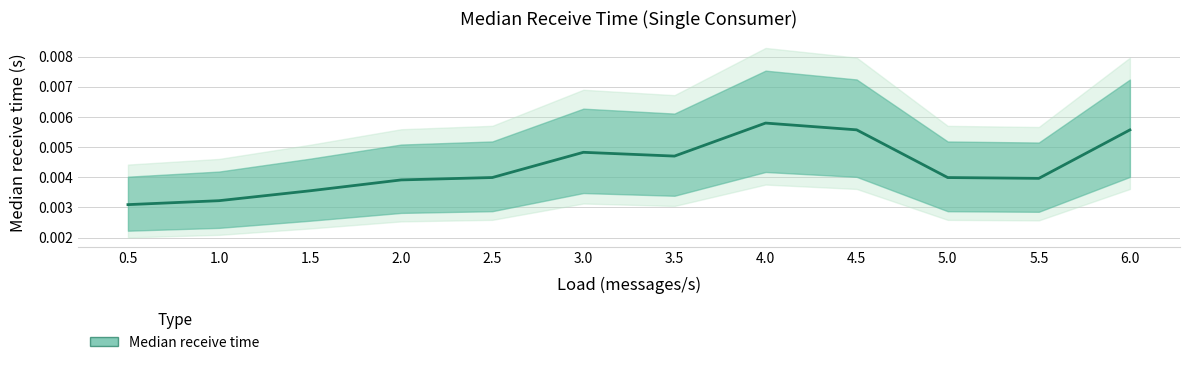

List the labels in order of value, largest first.

4.0, 4.5, 6.0, 3.0, 3.5, 2.5, 5.0, 5.5, 2.0, 1.5, 1.0, 0.5